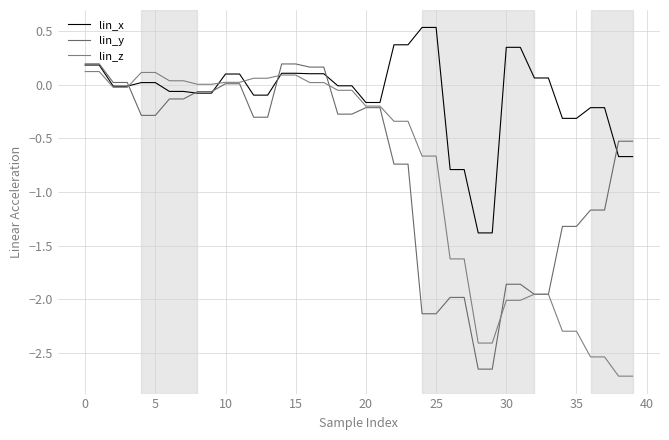

What is the average value of the lin_y series?

-0.8